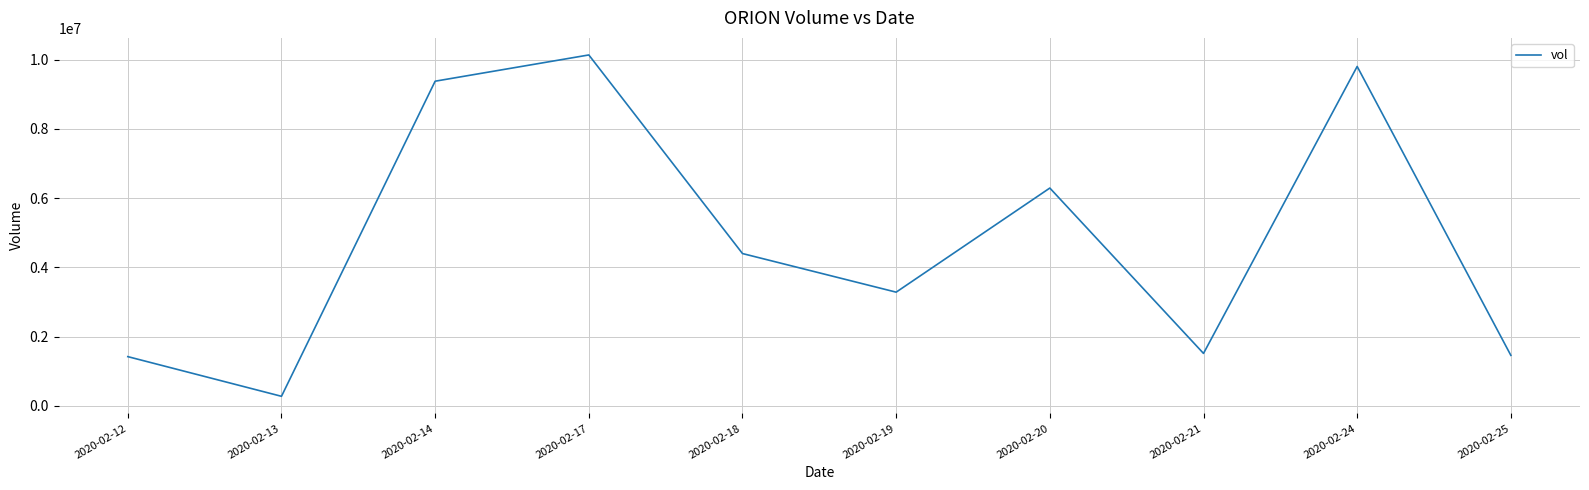

What is the ratio of the value at 2020-02-24 to the value at 2020-02-12?

6.9